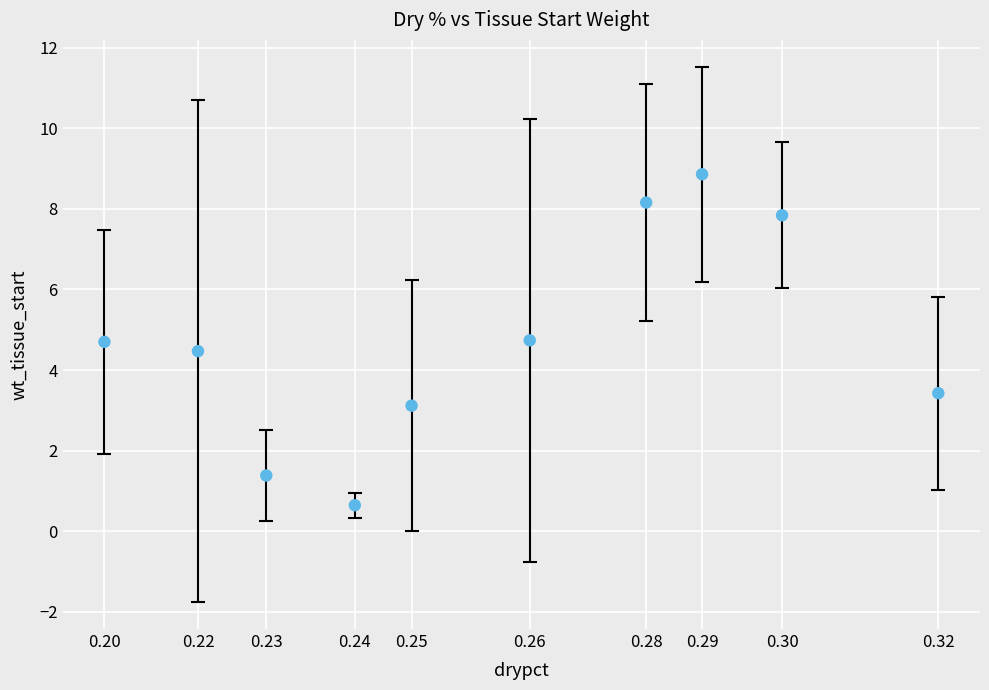

What is the range of Y values (max minus min)?

8.2